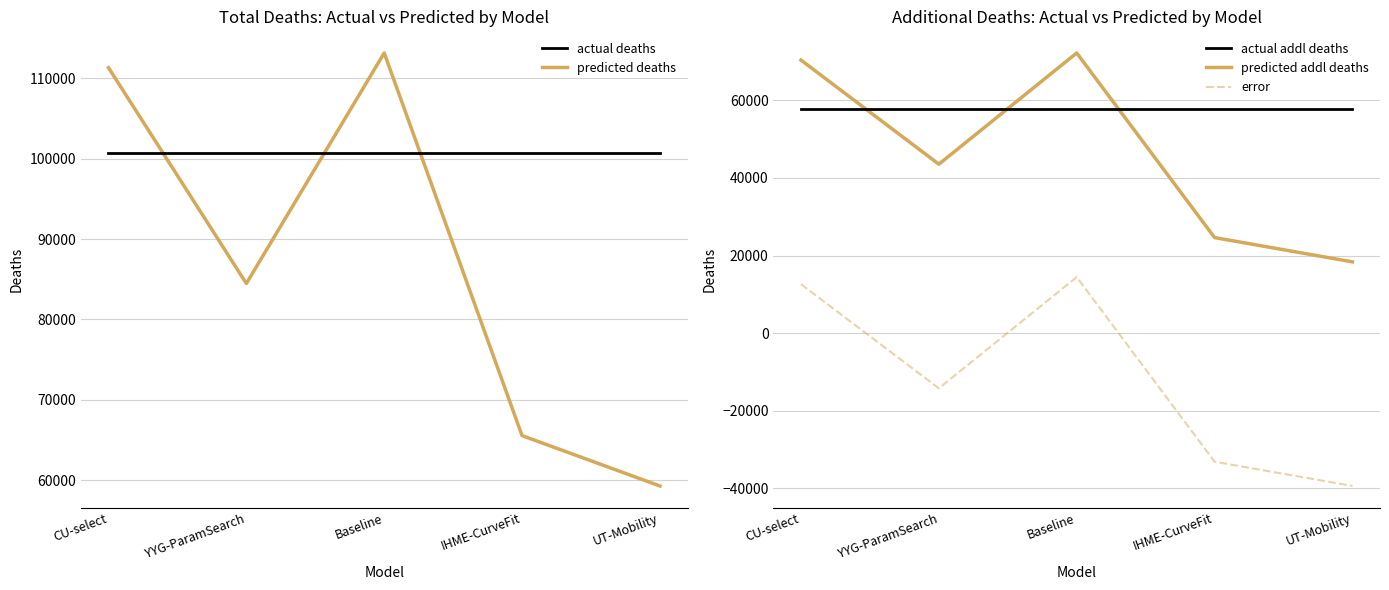

True or false: actual deaths has more than 0 points higher than both neighbors.

False